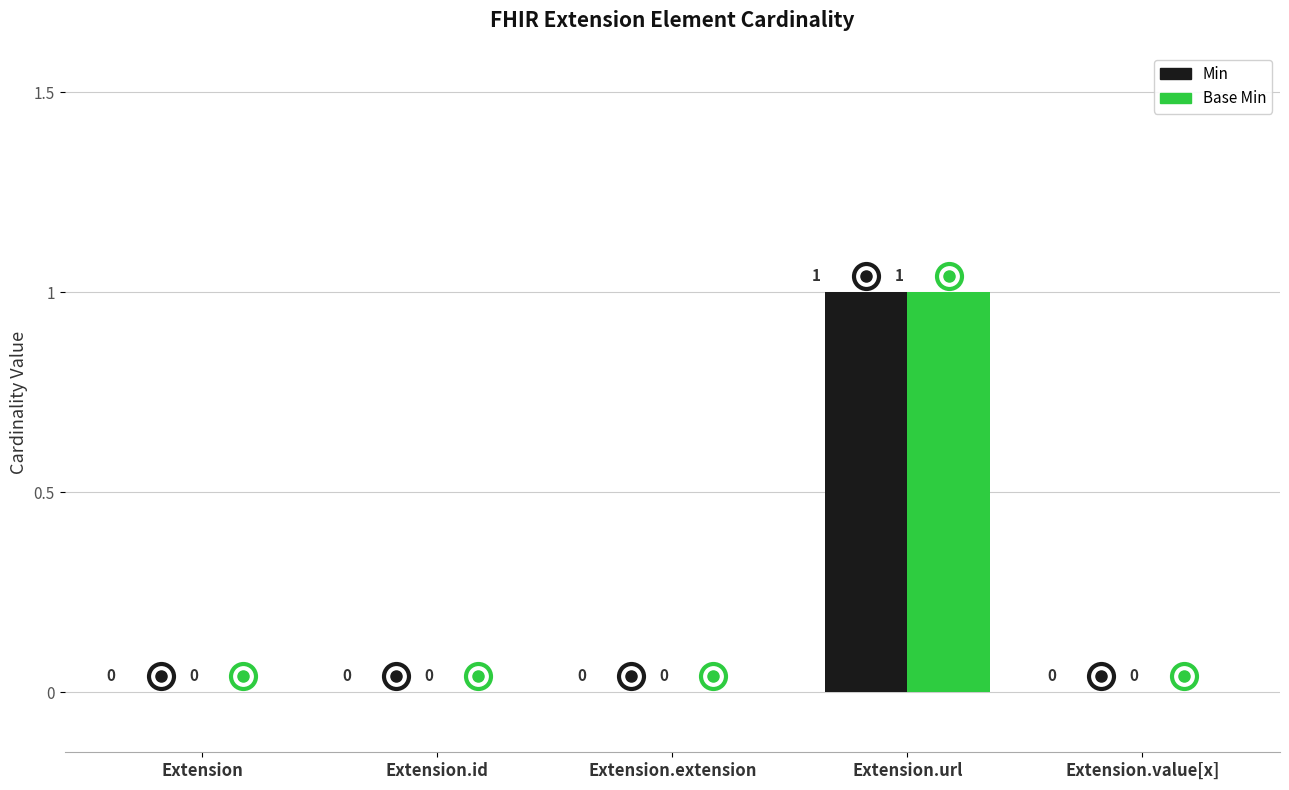

At which category is the sum across all series the highest?

Extension.url